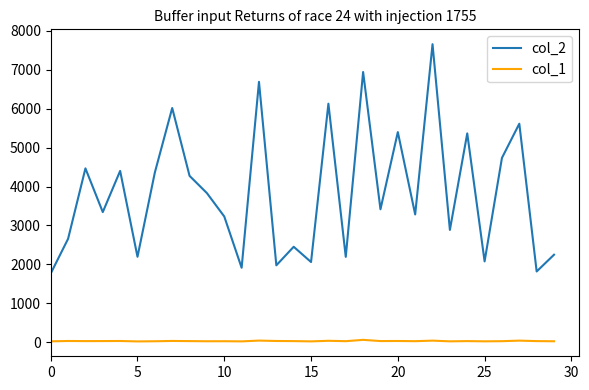

List the series in order of their peak value, highest first.

col_2, col_1